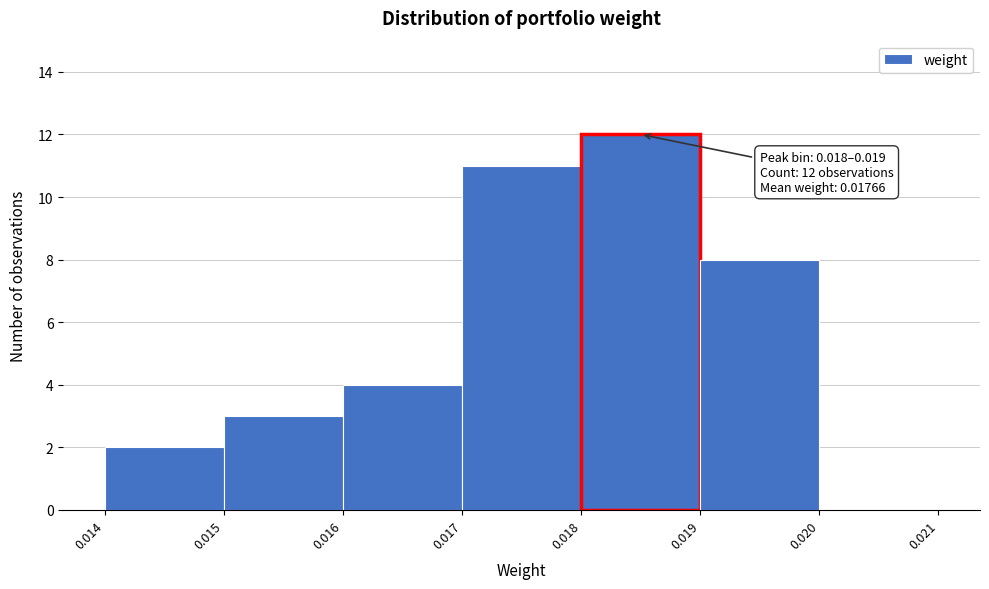

Over which range of the x-axis is the bar tallest?

0.018 to 0.019